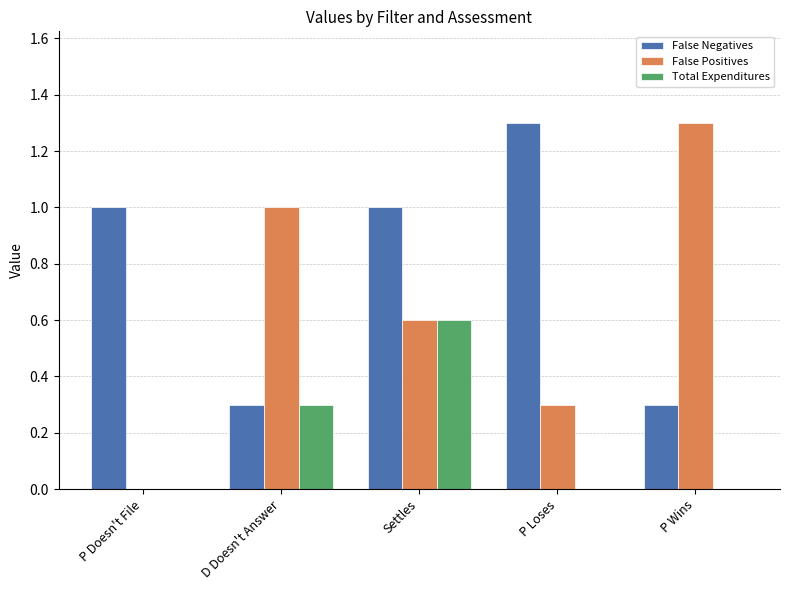

Which series changed the most between D Doesn't Answer and P Loses?

False Negatives